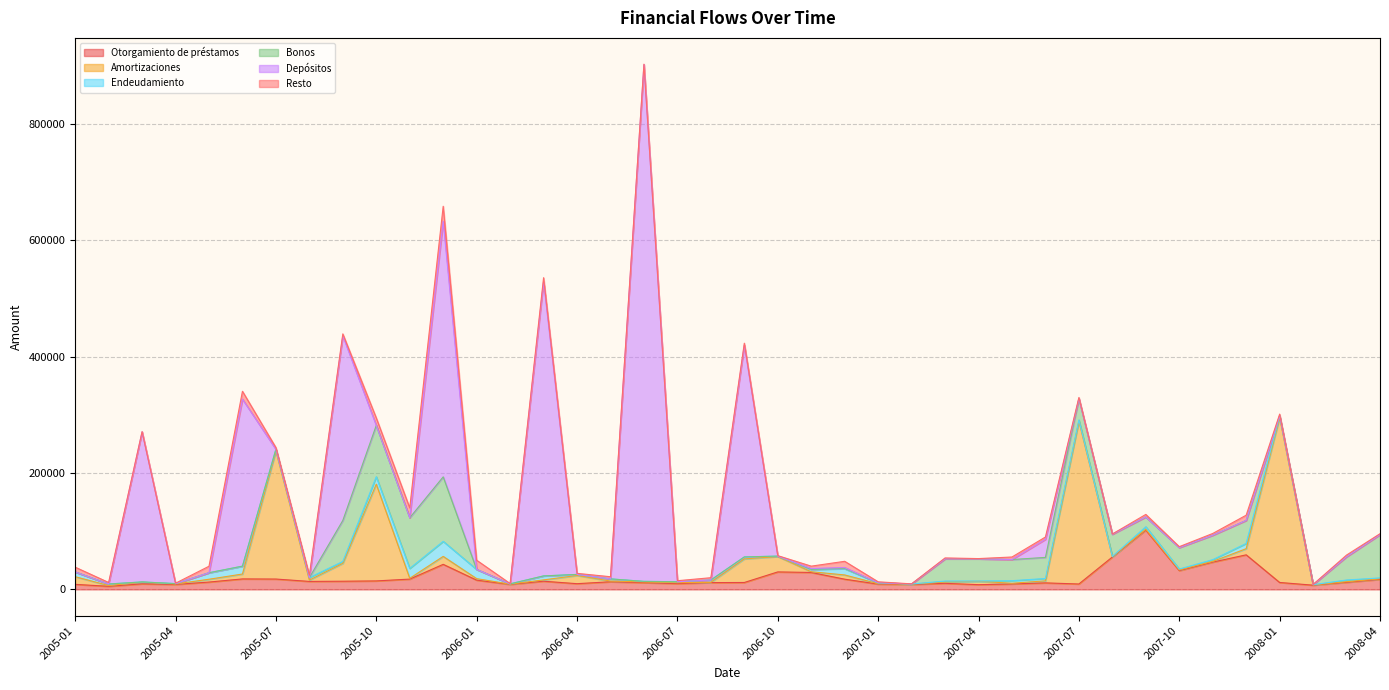

Which category has the lowest value across all series?

2008-04